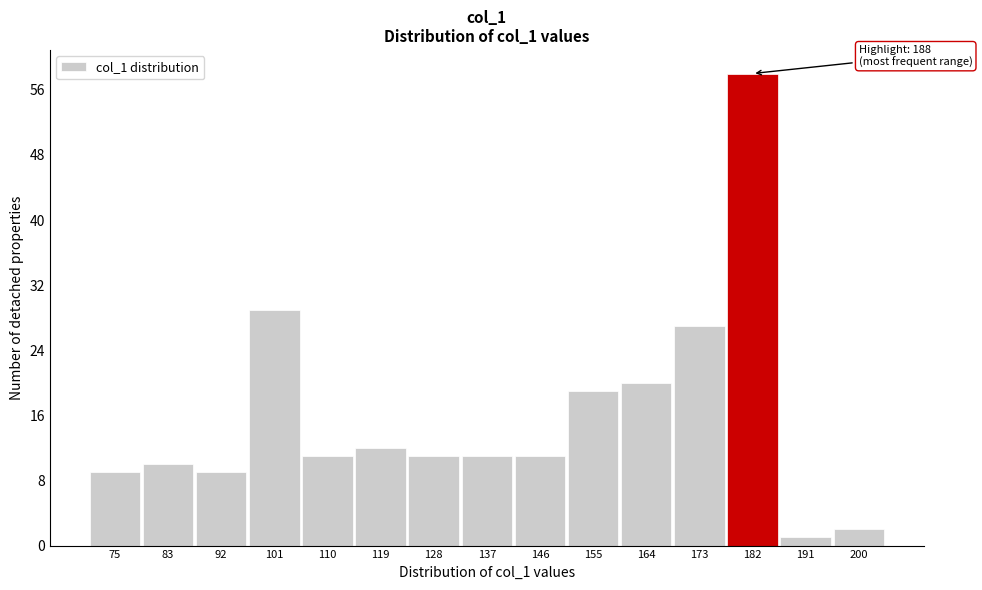

Reading left to right, extract all data points from this chart.

9	10	9	29	11	12	11	11	11	19	20	27	58	1	2